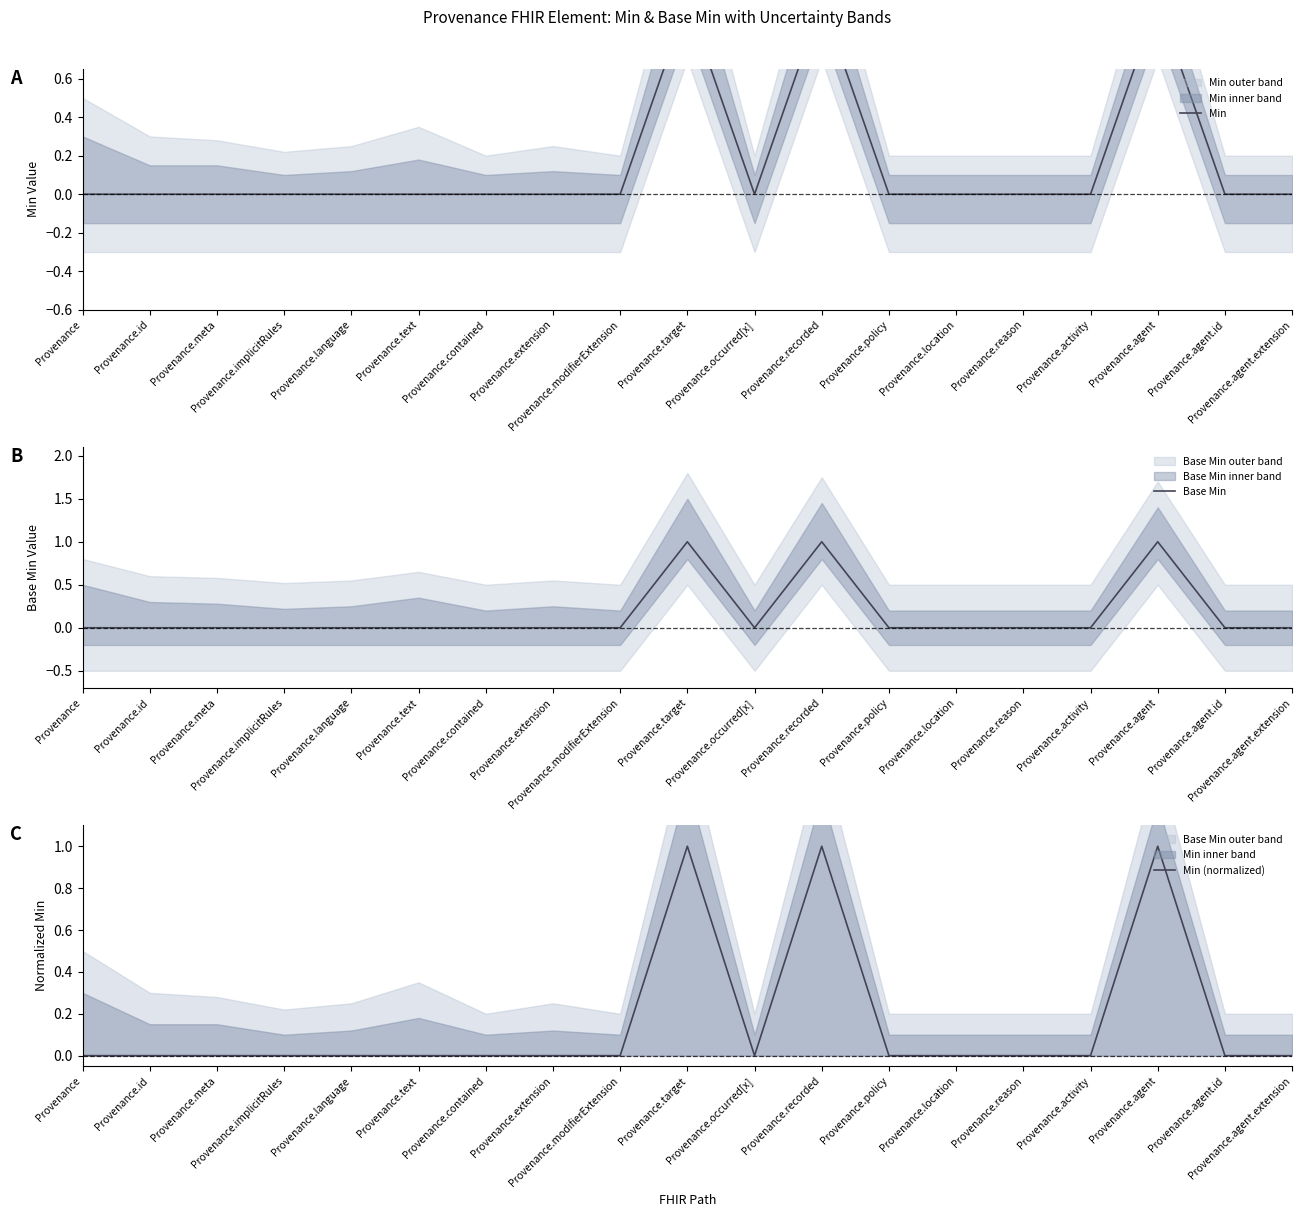

How many categories are shown in the chart?

19